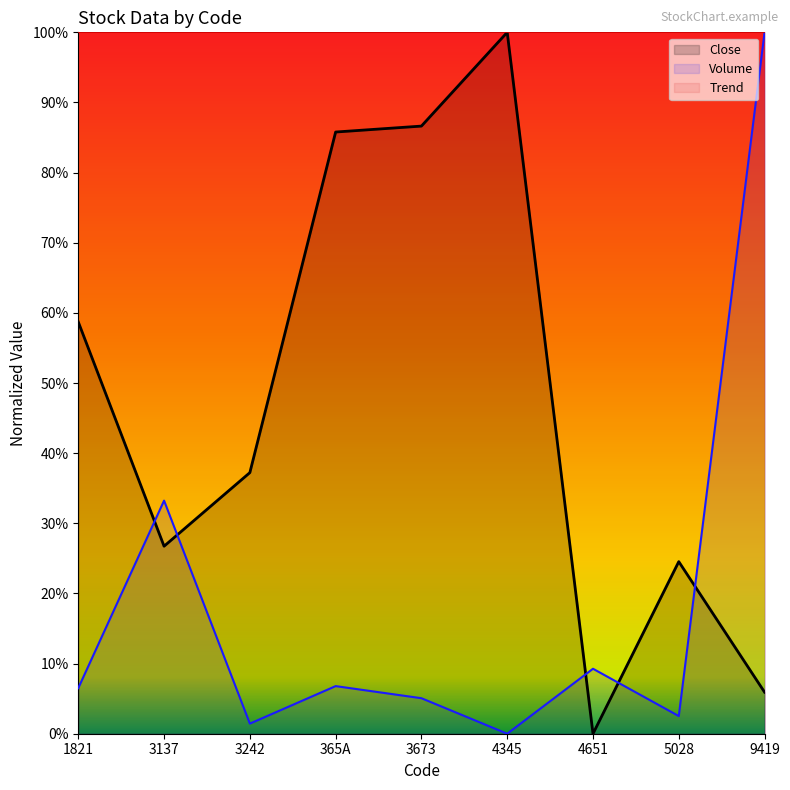

True or false: Close and Volume cross at least once.

True